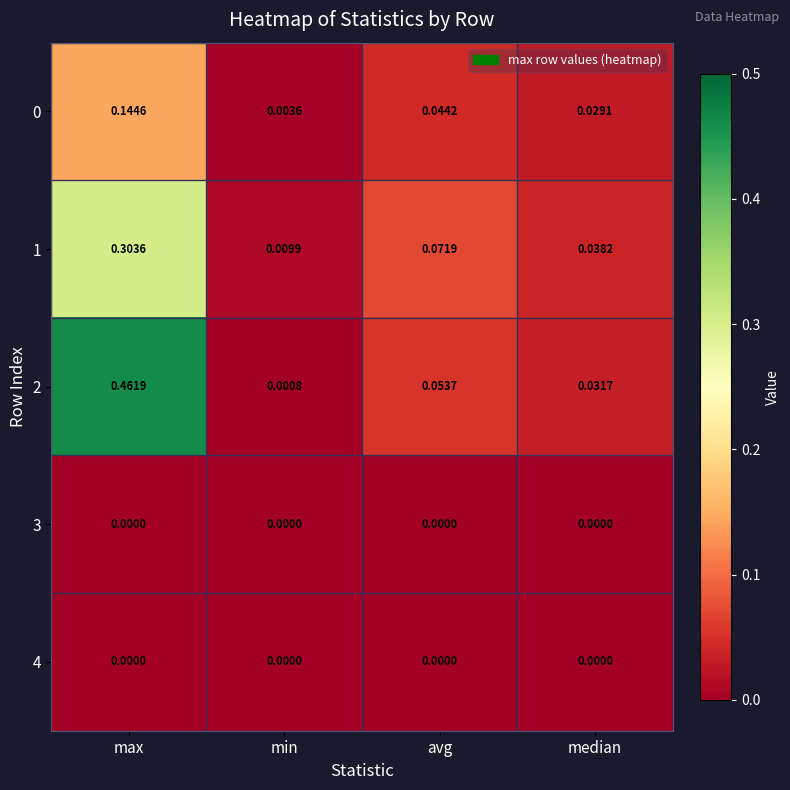

List the labels in order of 1 value, largest first.

max, avg, median, min